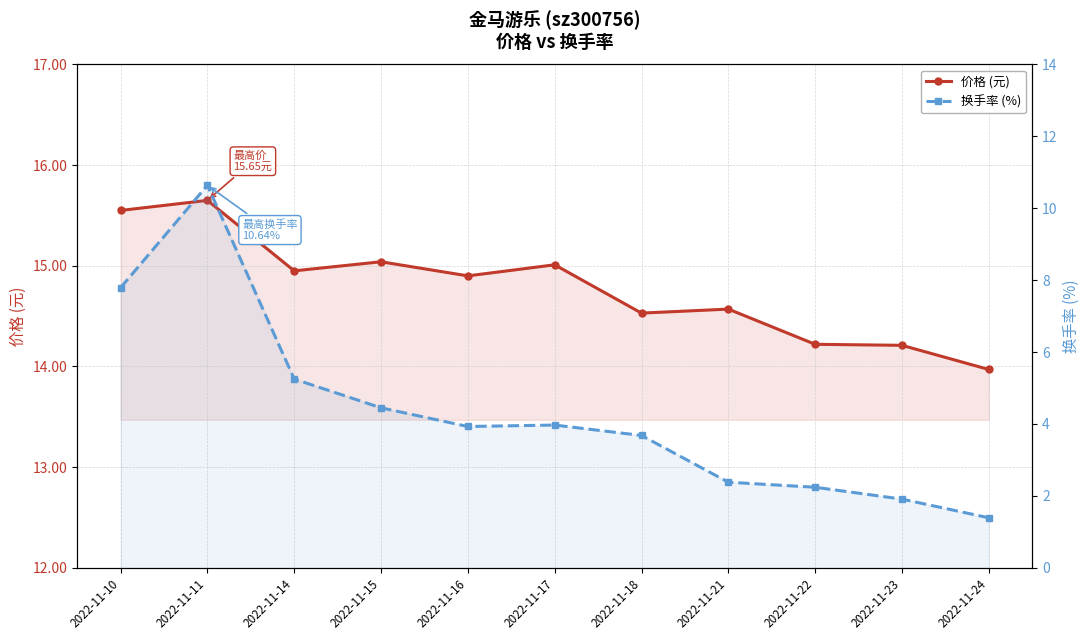

At which category does 价格 (元) reach its first local peak?

2022-11-11